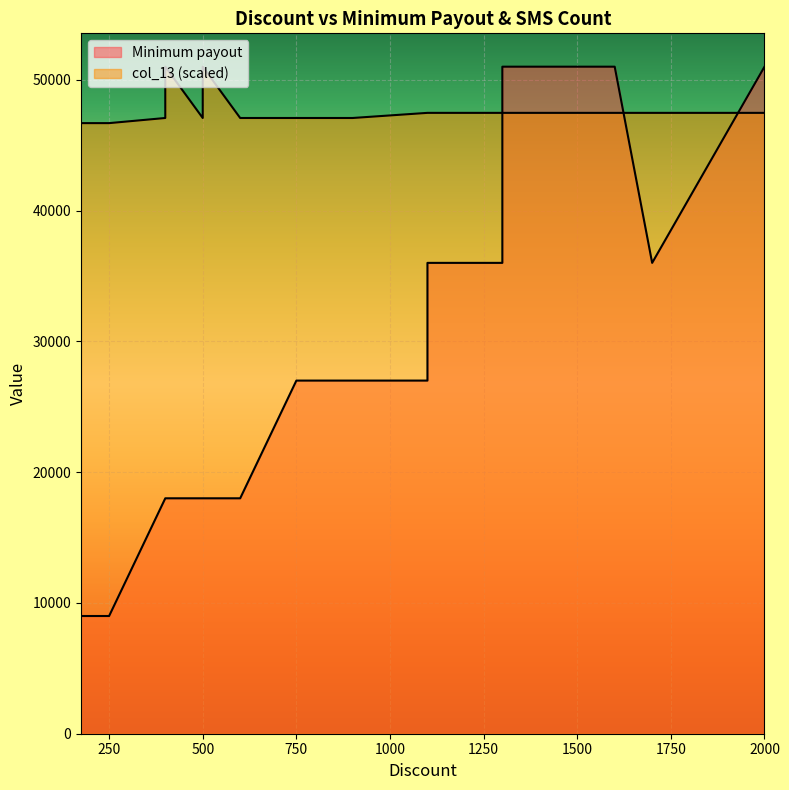

Which series has the largest total across all categories?

Minimum payout